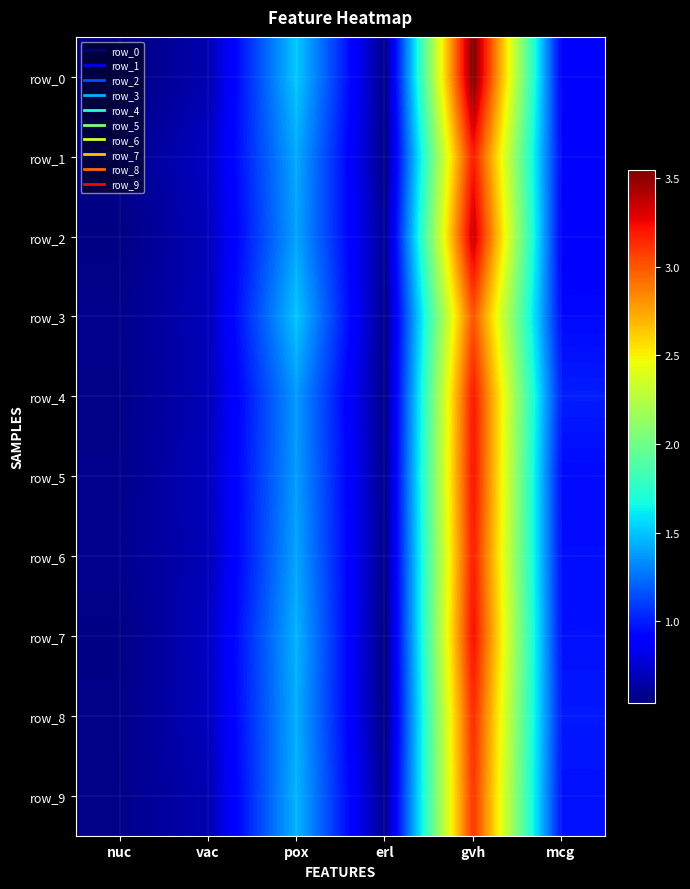

Reading left to right, extract all data points from this chart.

row_0: 0.5	0.7	1.5	0.6	3.5	0.9
row_1: 0.6	0.7	1.4	0.6	3.2	0.9
row_2: 0.6	0.7	1.4	0.6	3.4	0.9
row_3: 0.6	0.7	1.5	0.6	3.0	0.9
row_4: 0.6	0.7	1.4	0.6	3.2	1.0
row_5: 0.6	0.7	1.4	0.6	3.2	0.9
row_6: 0.6	0.7	1.4	0.6	3.2	1.0
row_7: 0.6	0.7	1.4	0.5	3.2	1.0
row_8: 0.6	0.7	1.4	0.6	3.1	1.0
row_9: 0.6	0.7	1.5	0.6	3.1	1.0